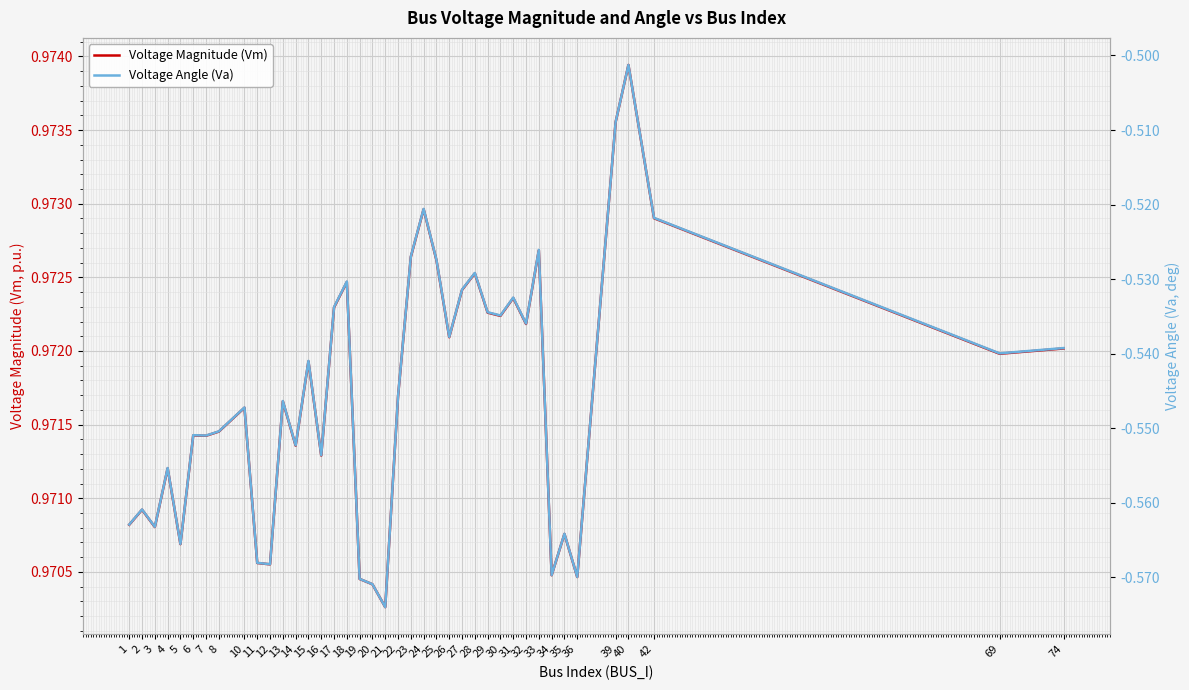

True or false: Voltage Angle (Va) and Voltage Magnitude (Vm) cross at least once.

False